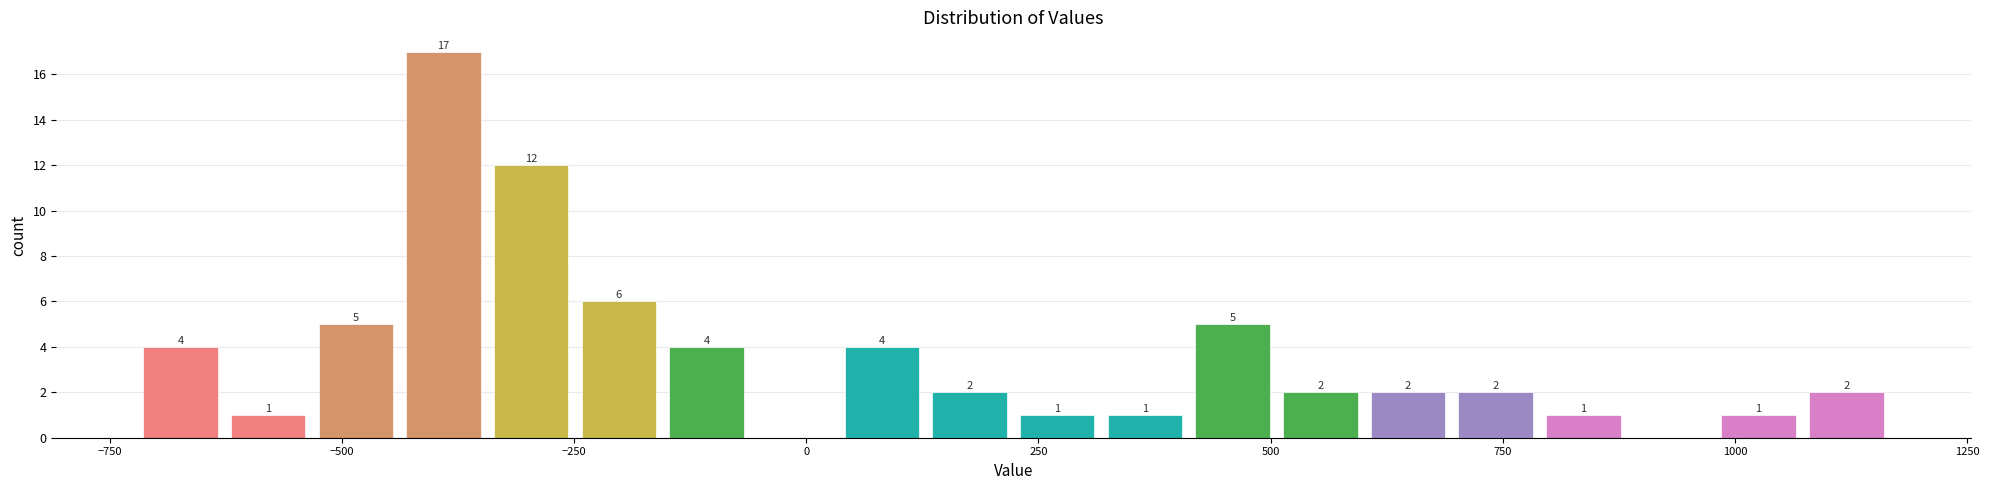

Around what value on the x-axis is the tallest bar? Give the approximate position of its centre, as read against the axis.

-400